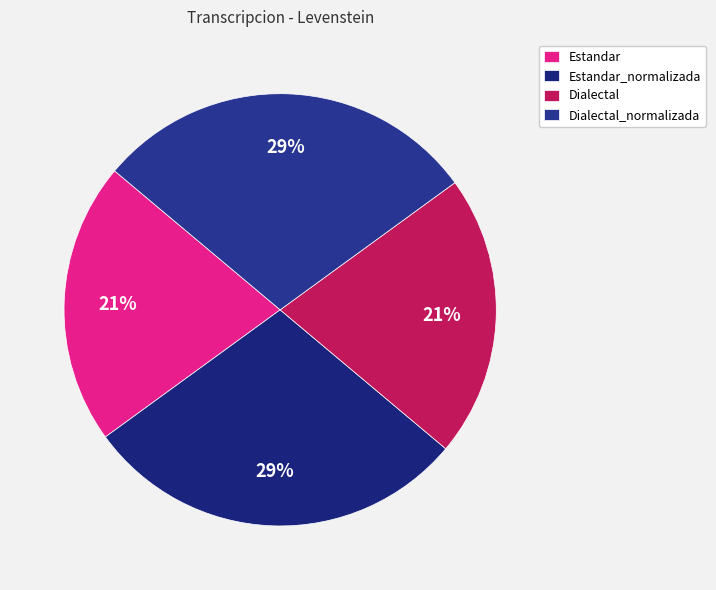

The Estandar slice represents 21% of the pie. True or false?

True